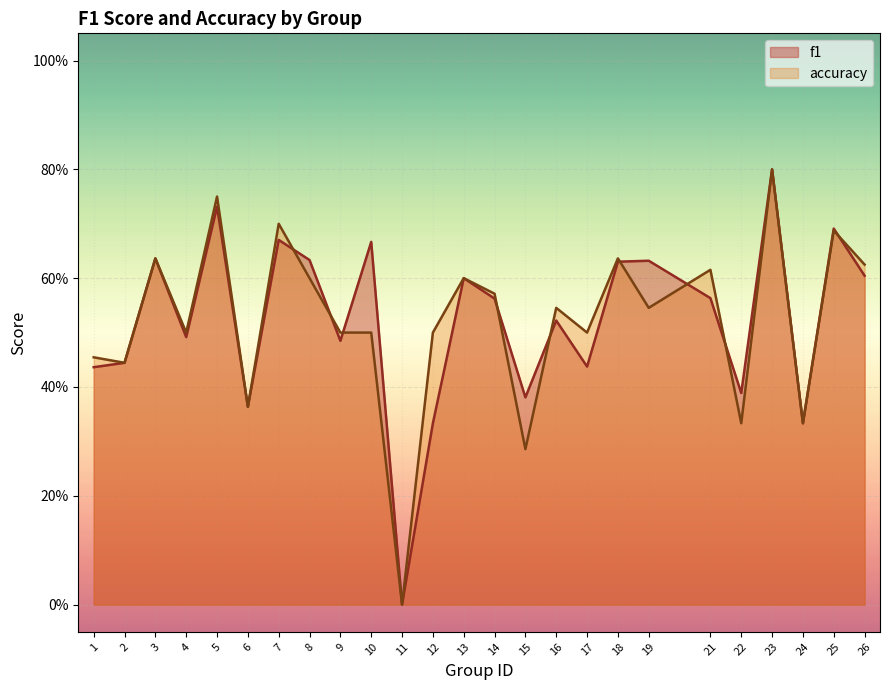

Which category has the highest value across all series?

23